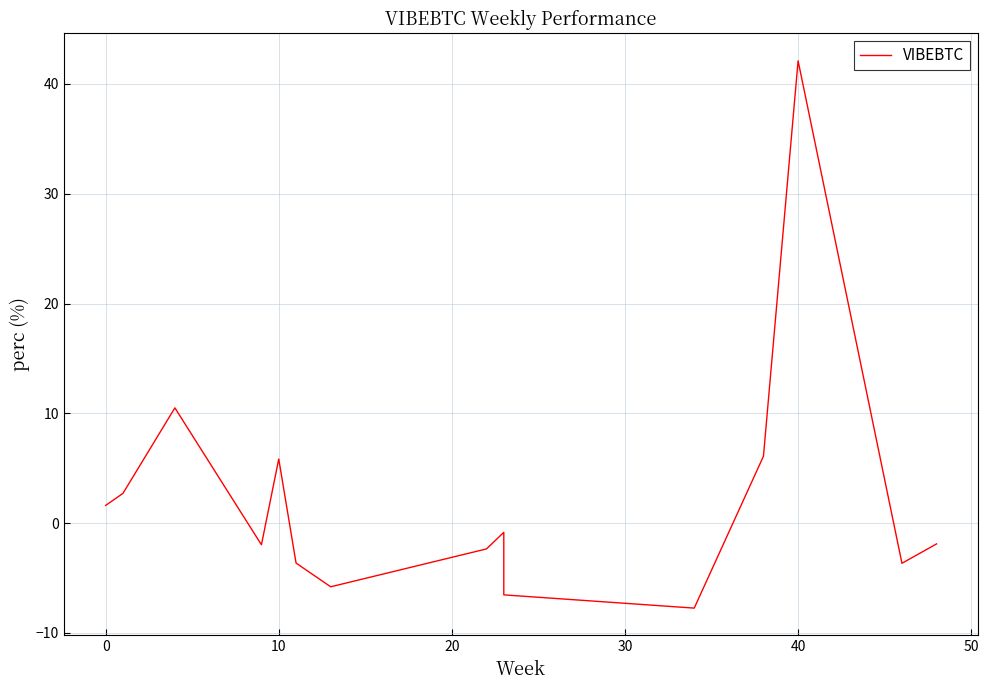

How many values are below -1?

9